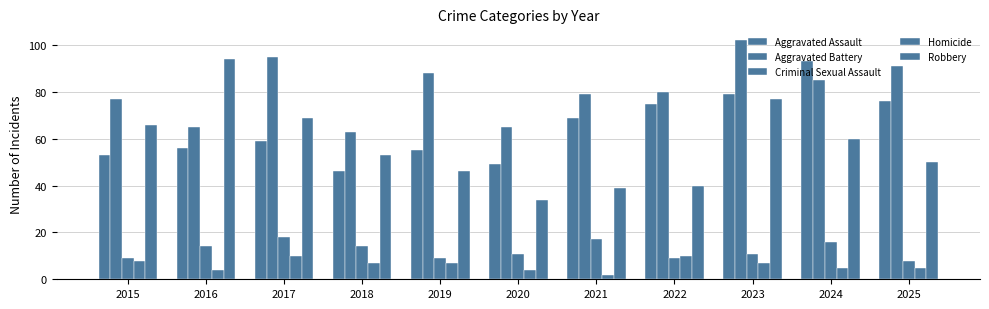

Reading left to right, extract all data points from this chart.

Aggravated Assault: 53	56	59	46	55	49	69	75	79	93	76
Aggravated Battery: 77	65	95	63	88	65	79	80	102	85	91
Criminal Sexual Assault: 9	14	18	14	9	11	17	9	11	16	8
Homicide: 8	4	10	7	7	4	2	10	7	5	5
Robbery: 66	94	69	53	46	34	39	40	77	60	50